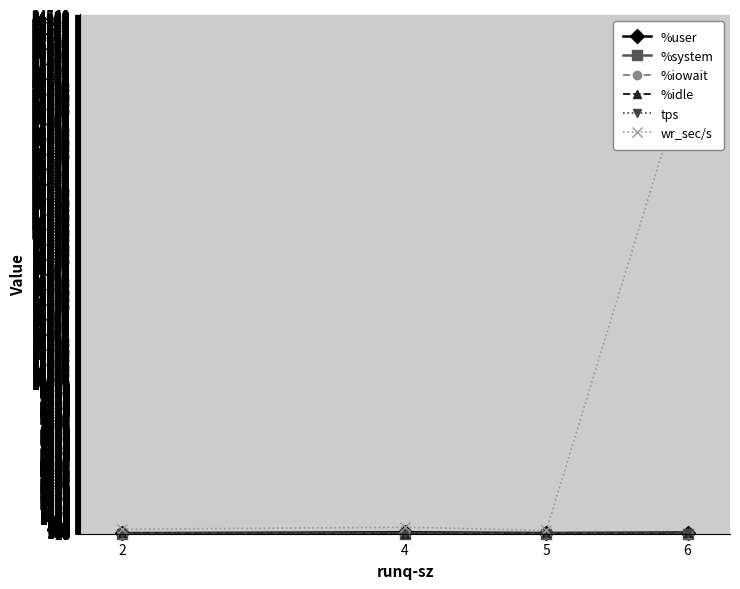

Reading right to left, list all the values displayed in this chart.

%user: 80.4	46.9	94.7	37.3
%system: 4.0	3.2	1.1	3.0
%iowait: 0.1	0.1	0.0	0.2
%idle: 15.6	49.8	4.2	59.5
tps: 25.4	6.2	20.2	18.8
wr_sec/s: 30865.6	219.2	433.6	292.8